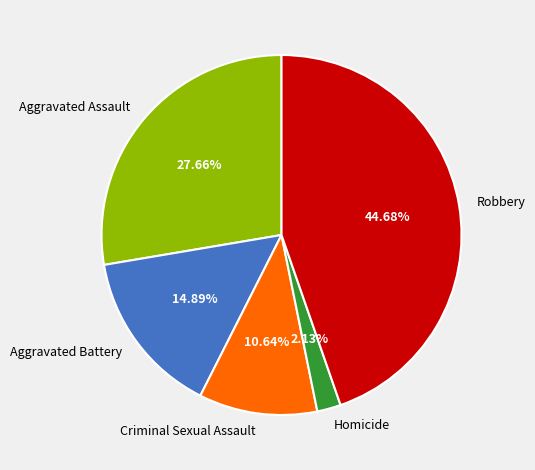

Is there a majority slice in this chart?

No